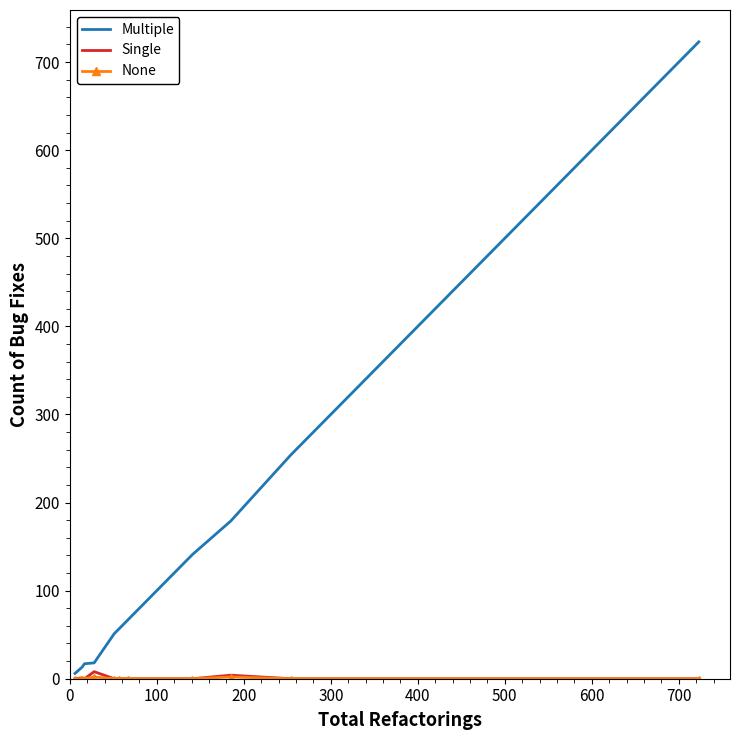

Which series has the largest range (max minus min)?

Multiple